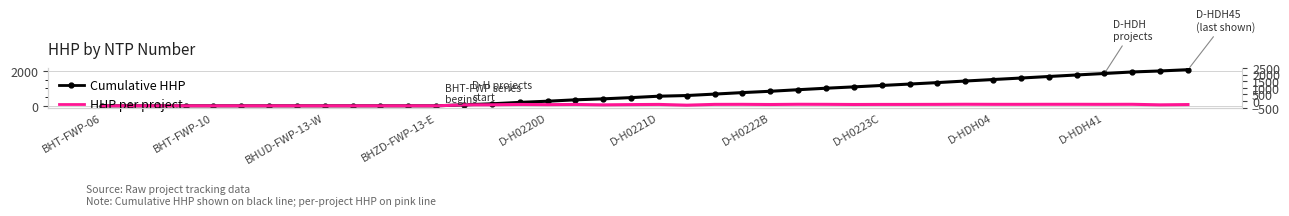

How many interior local valleys does the HHP per project series have?

7